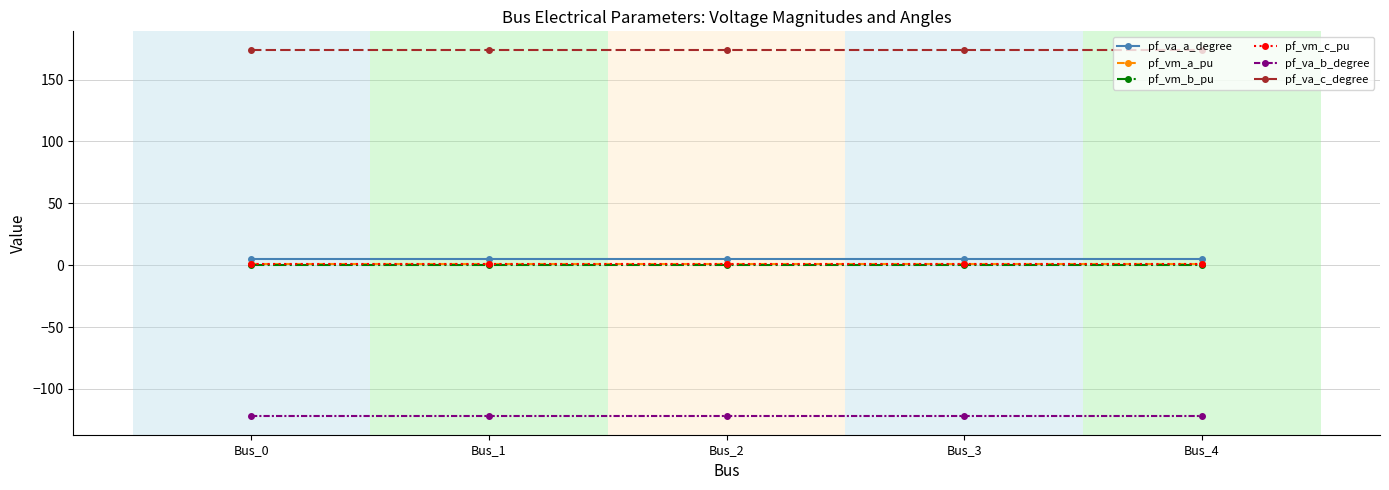

True or false: pf_va_a_degree has more than 2 points higher than both neighbors.

False